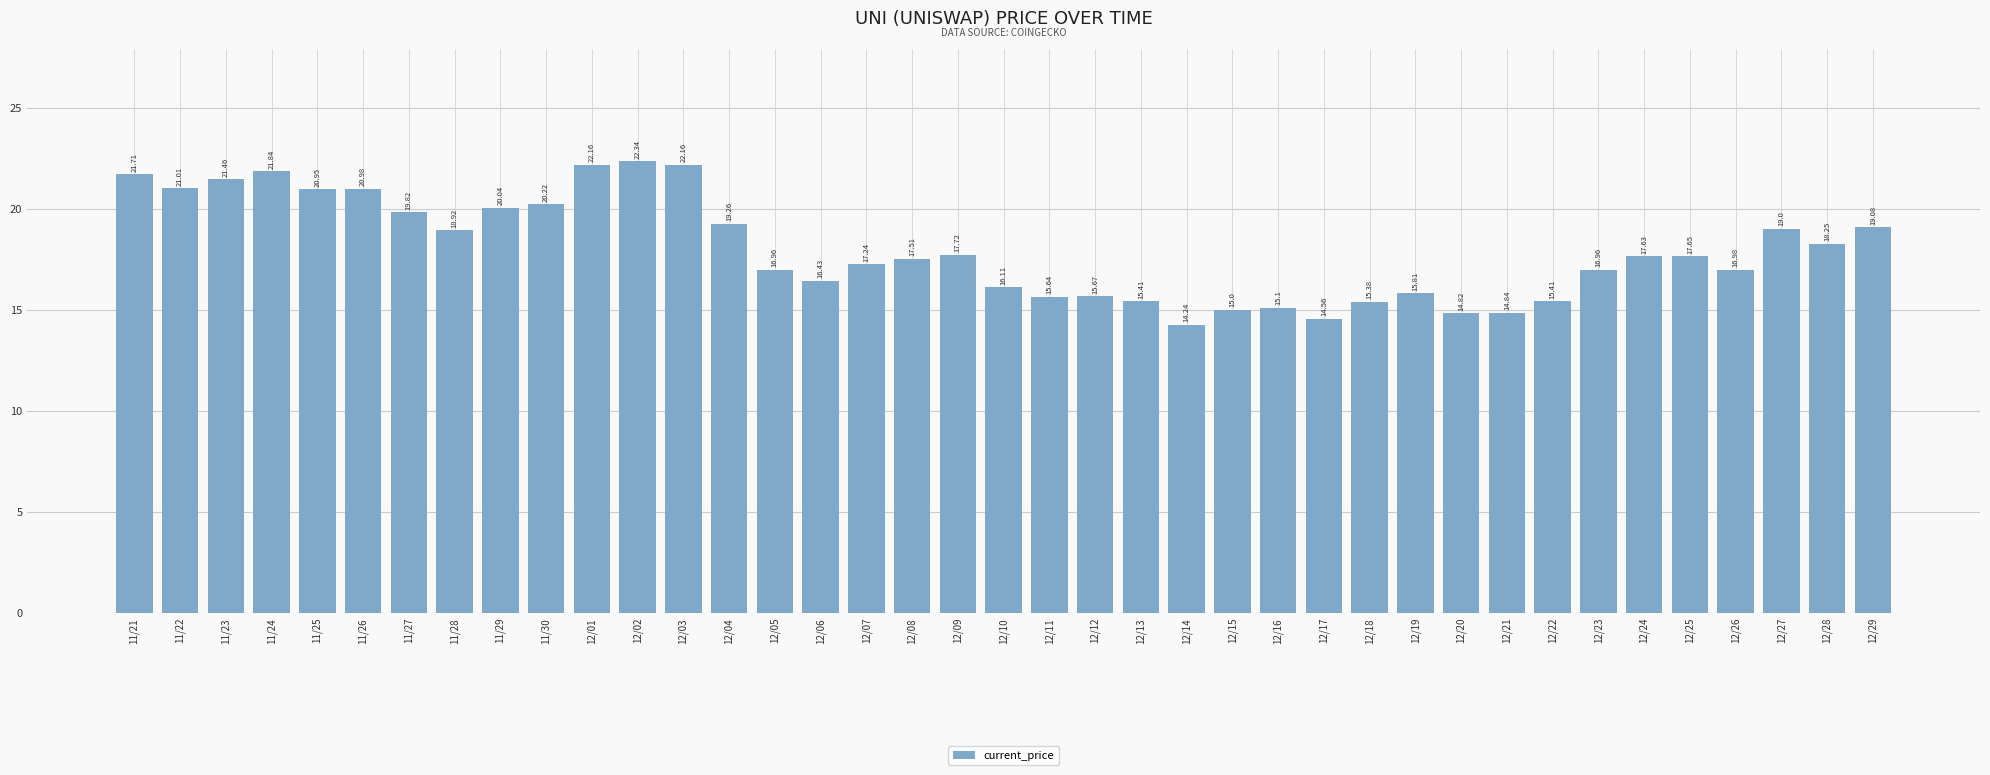

What is the minimum value shown in the chart?

14.2